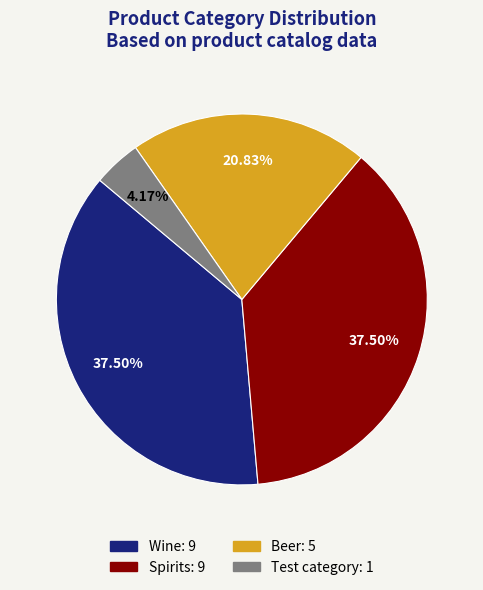

Does any single category account for the majority?

No